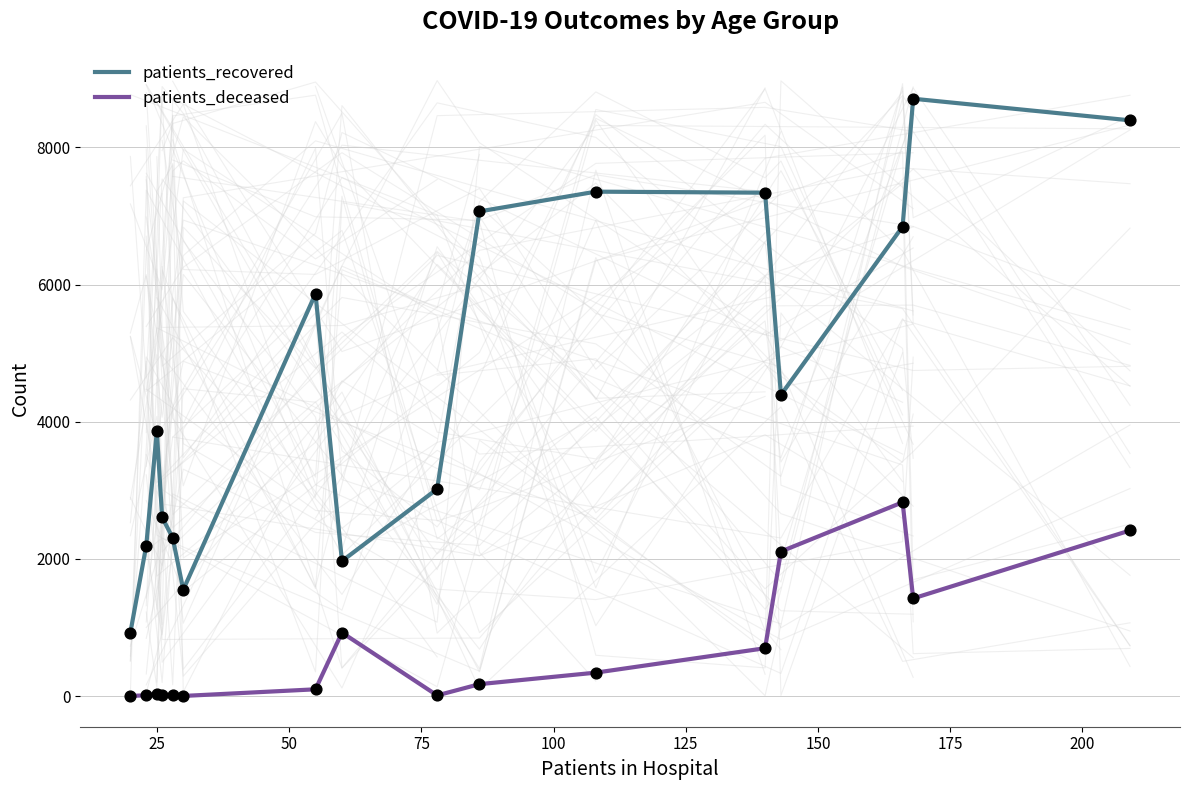

Which series contains the lowest Y value?

patients_deceased